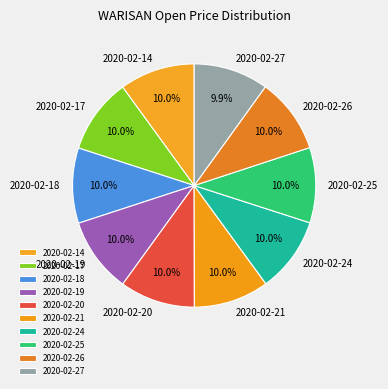

How many slices are in this pie chart?

10